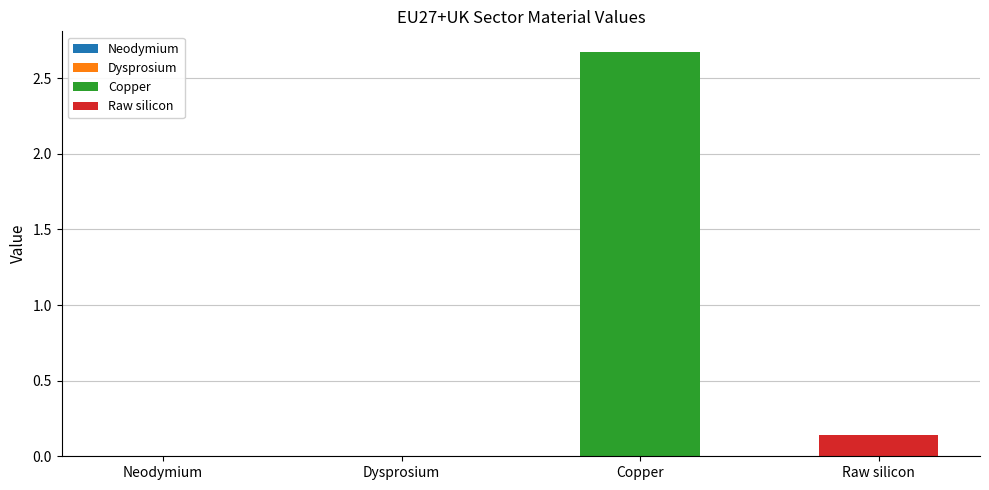

The value at Neodymium is 0.0. True or false?

True